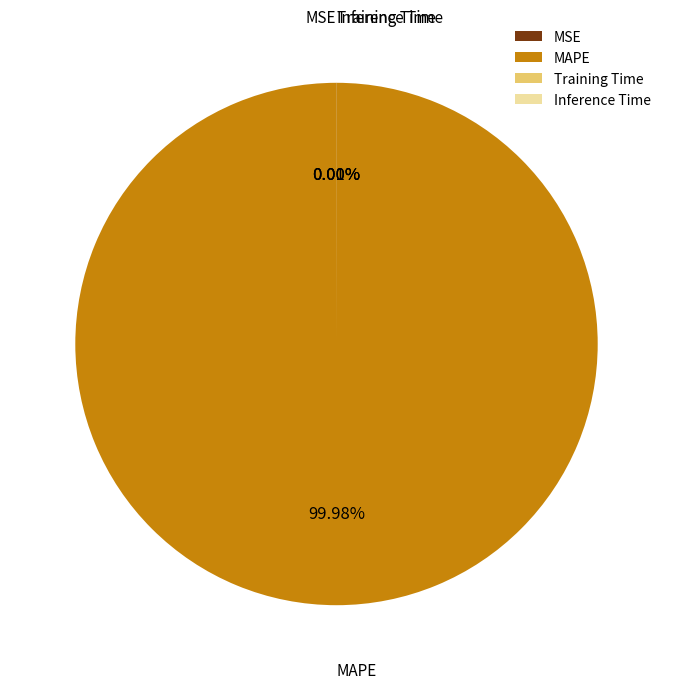

Which category has the biggest portion of the pie?

MAPE